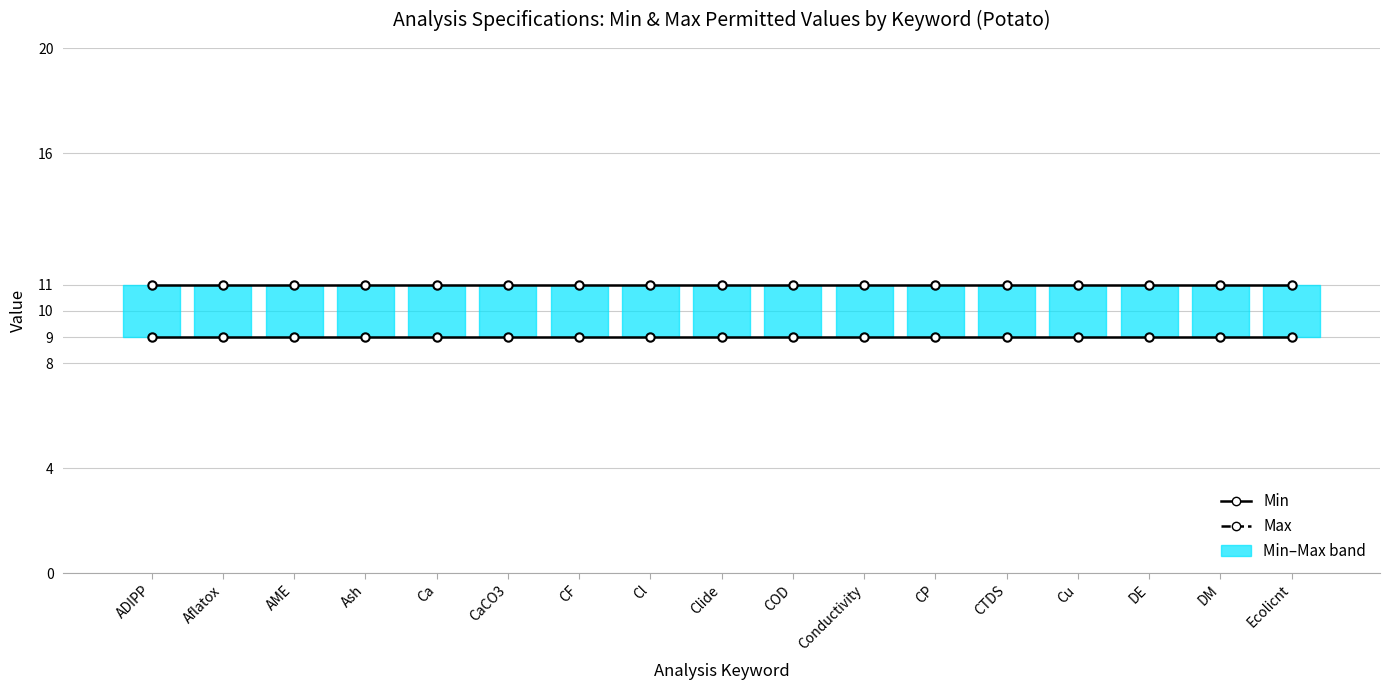

What is the total value across all series at AME?

20